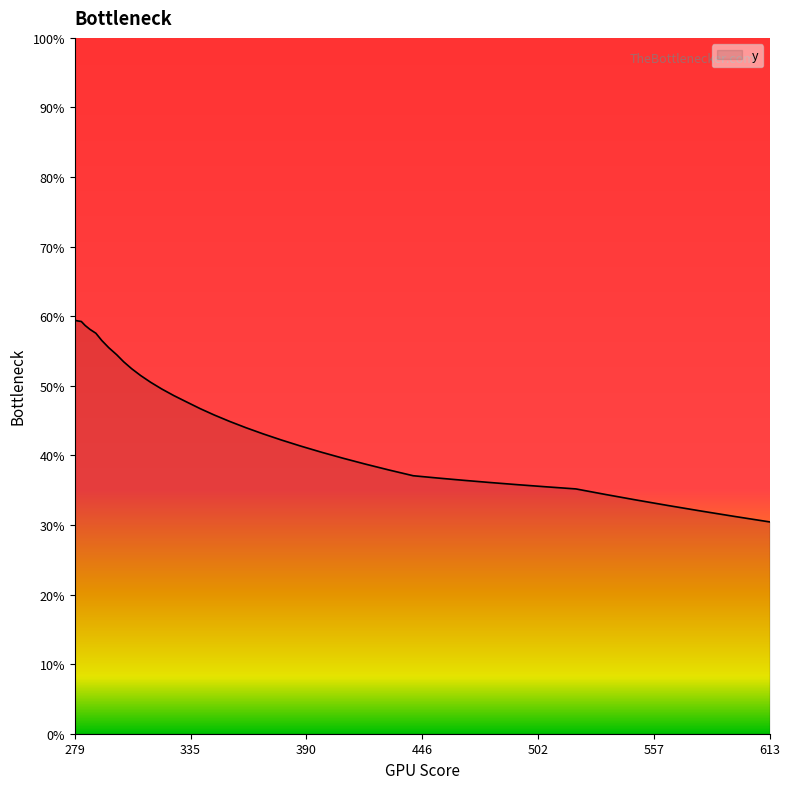

What is the minimum value shown in the chart?

30.4